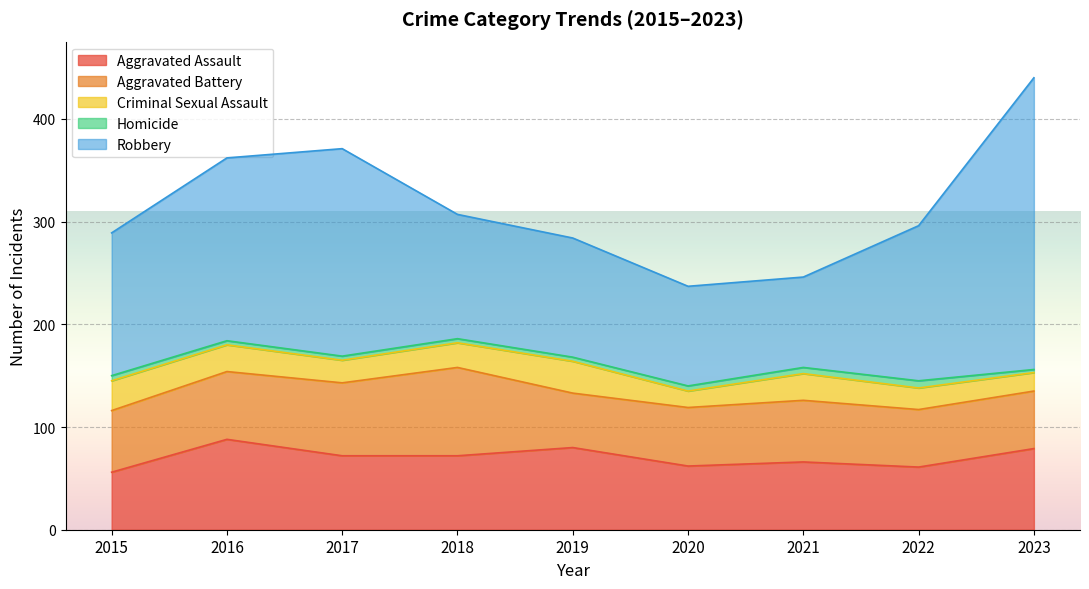

The value of Aggravated Assault at 2022 is 26. True or false?

False